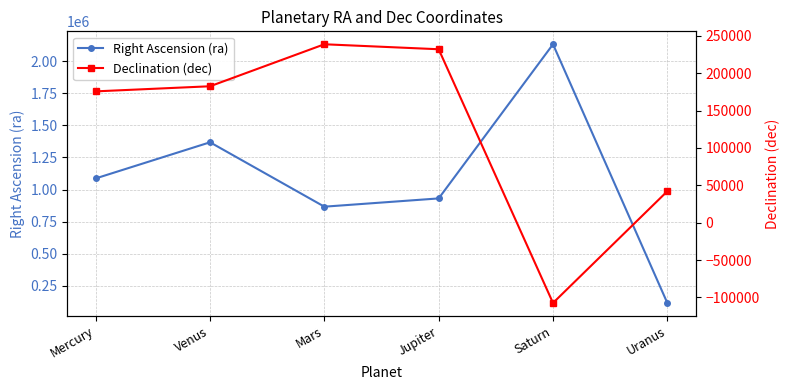

Rank the categories by Declination (dec) value from highest to lowest.

Mars, Jupiter, Venus, Mercury, Uranus, Saturn